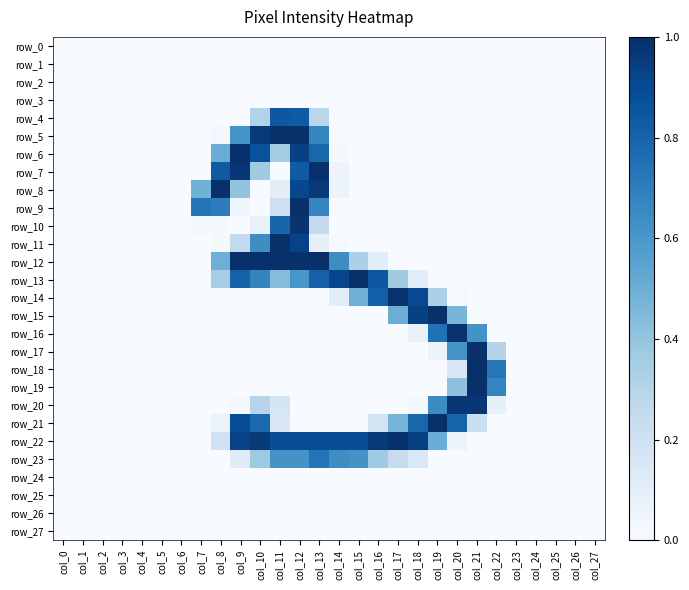

The value of row_24 at col_13 is 0.0. True or false?

True